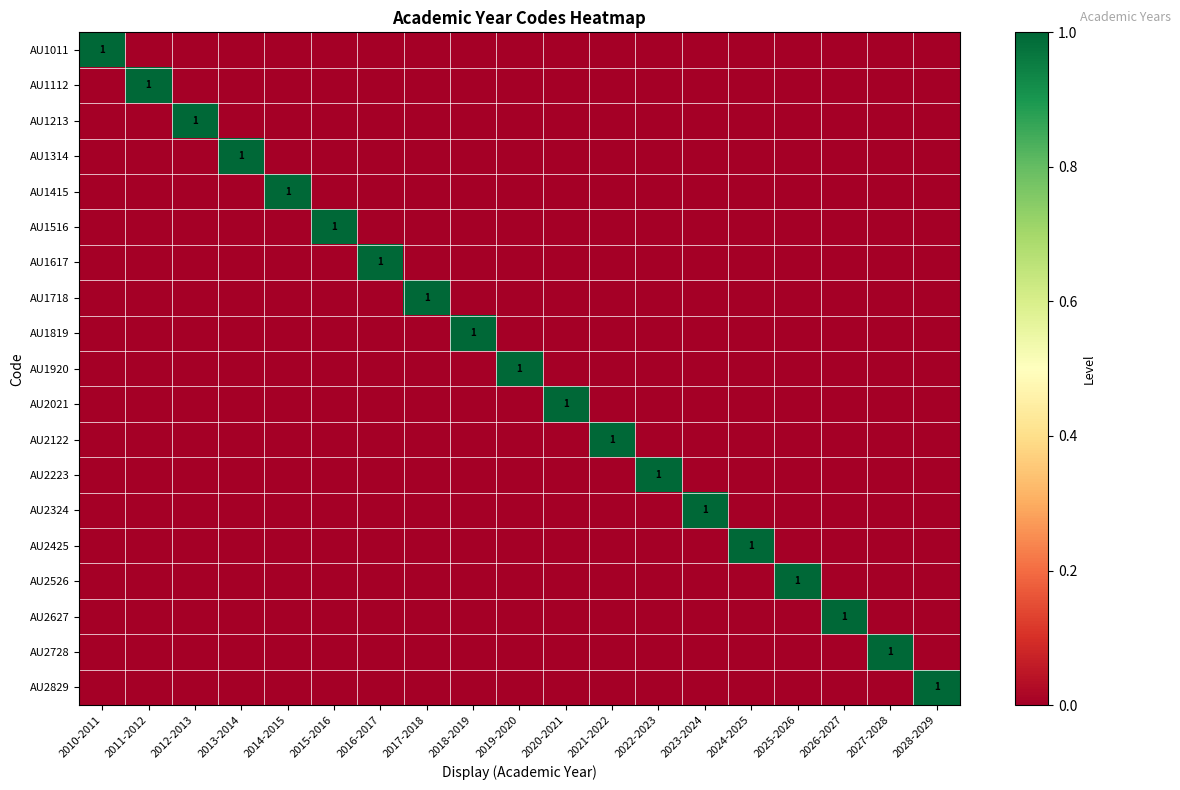

How many values in AU2425 are above zero?

1